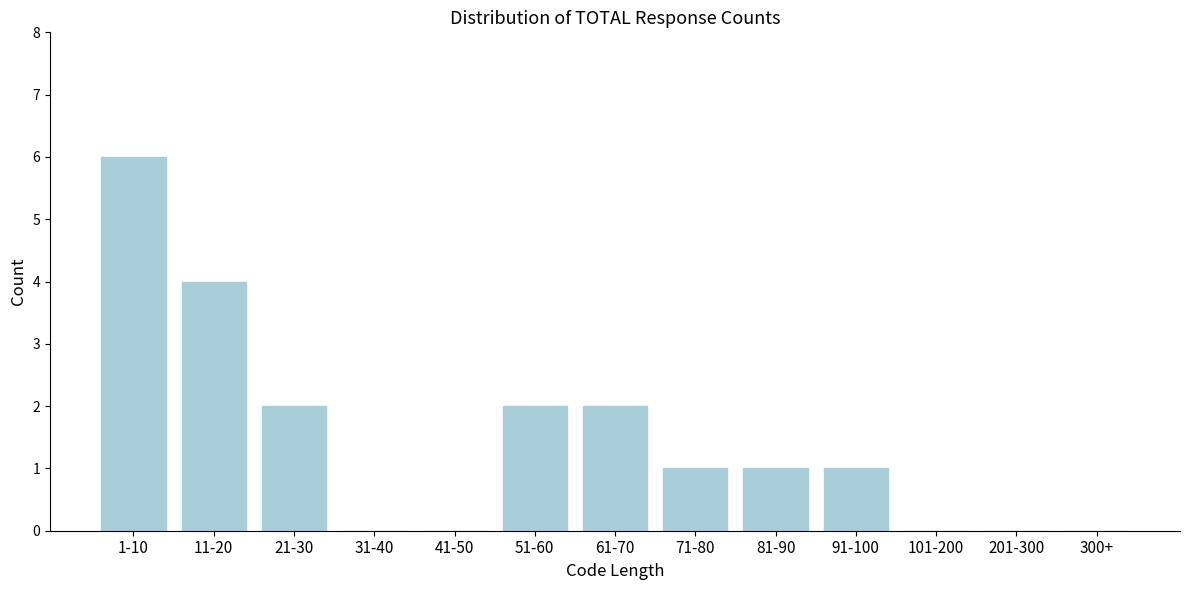

Reading right to left, what are all the values shown in this chart?

300+=0	201-300=0	101-200=0	91-100=1	81-90=1	71-80=1	61-70=2	51-60=2	41-50=0	31-40=0	21-30=2	11-20=4	1-10=6